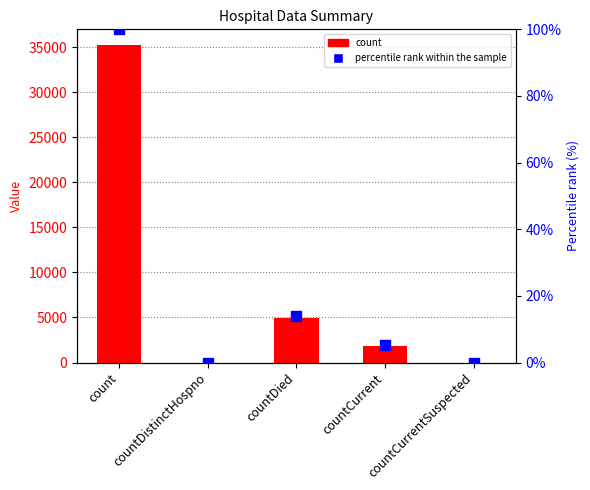

Reading left to right, what are all the values shown in this chart?

count: 35210.0	0.0	4945.0	1809.0	0.0
percentile rank within the sample: 100.0	0.0	14.0	5.1	0.0